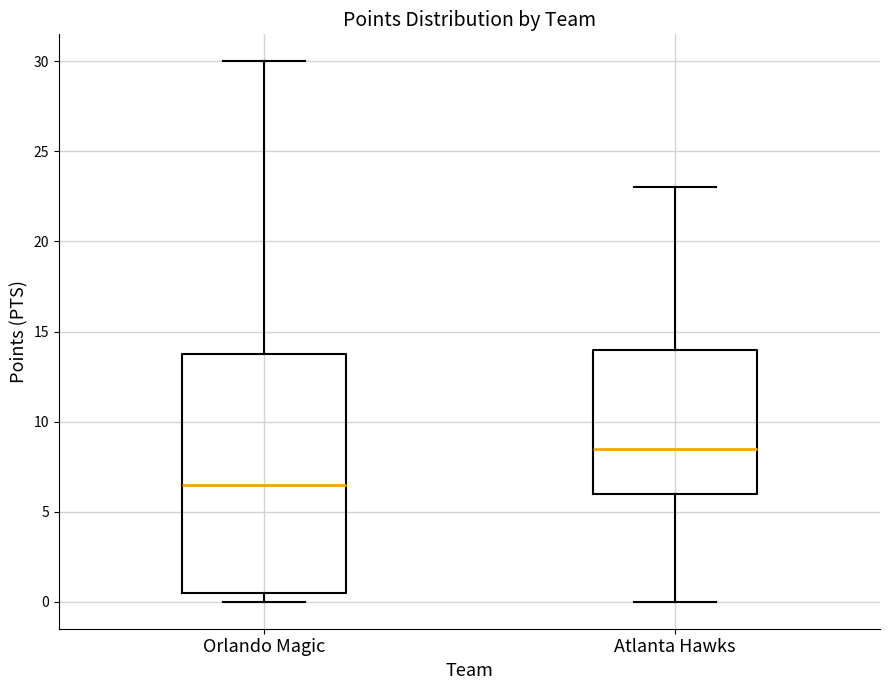

Which box's median line is the lowest?

Orlando Magic